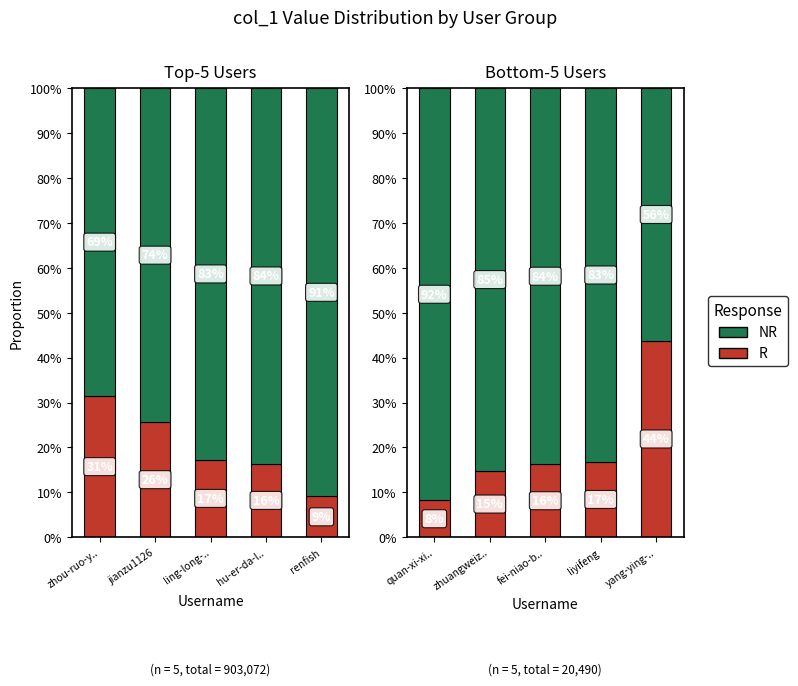

At how many categories does at least one series exceed 0?

5